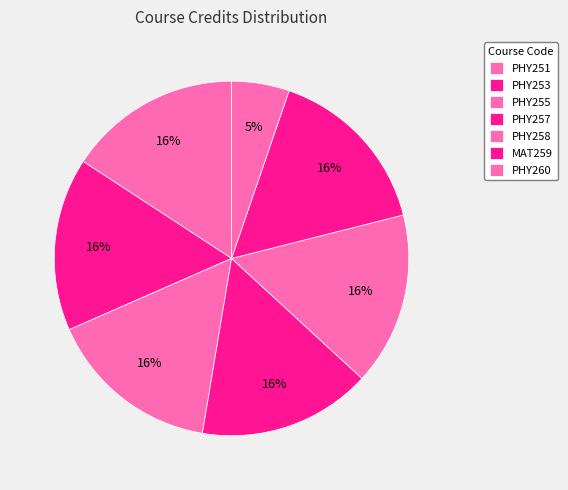

To the nearest percent, what percentage of the pie is PHY260?

5%